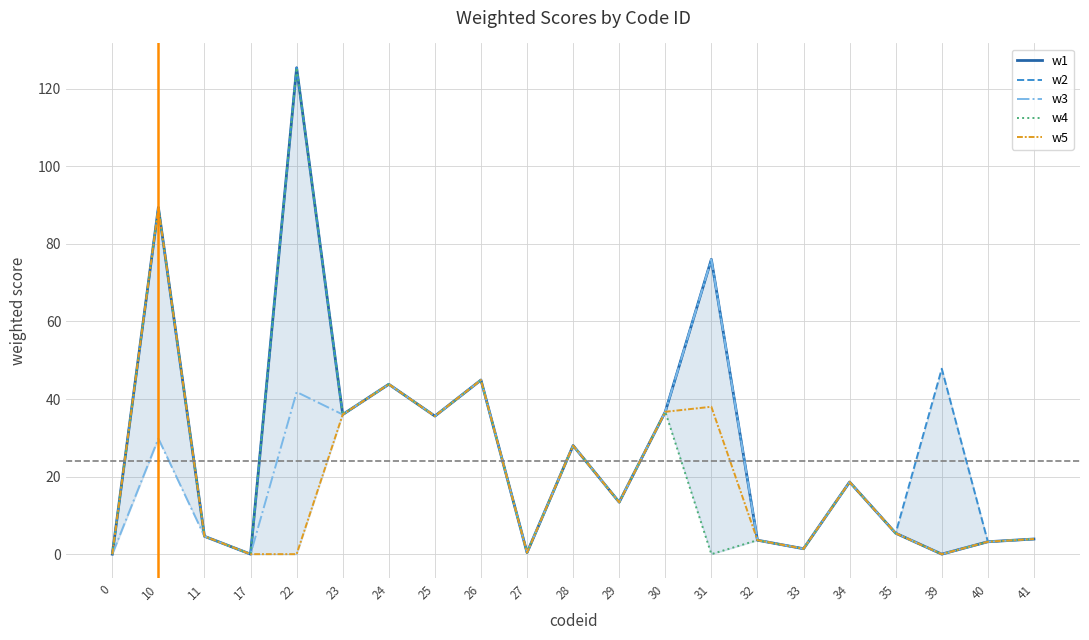

Rank the series by their maximum value, from highest to lowest.

w1, w2, w4, w5, w3